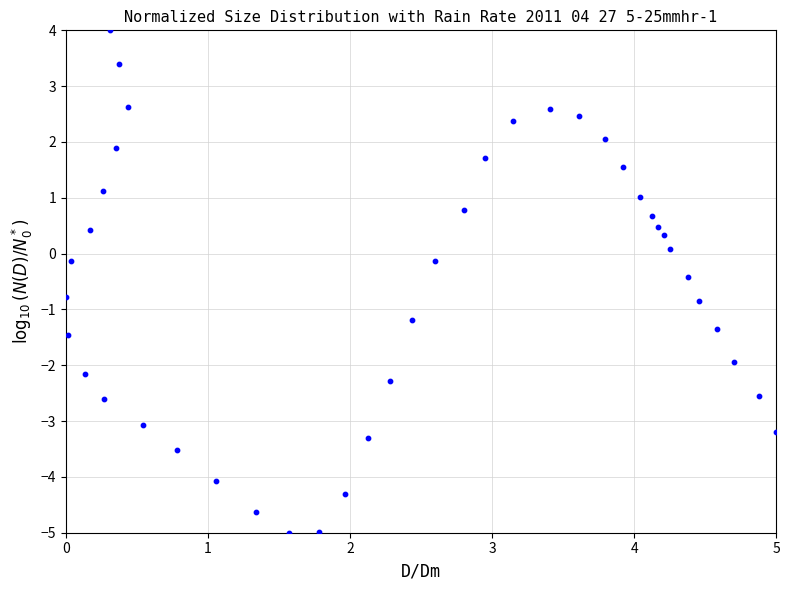

What is the range of Y values (max minus min)?

9.0